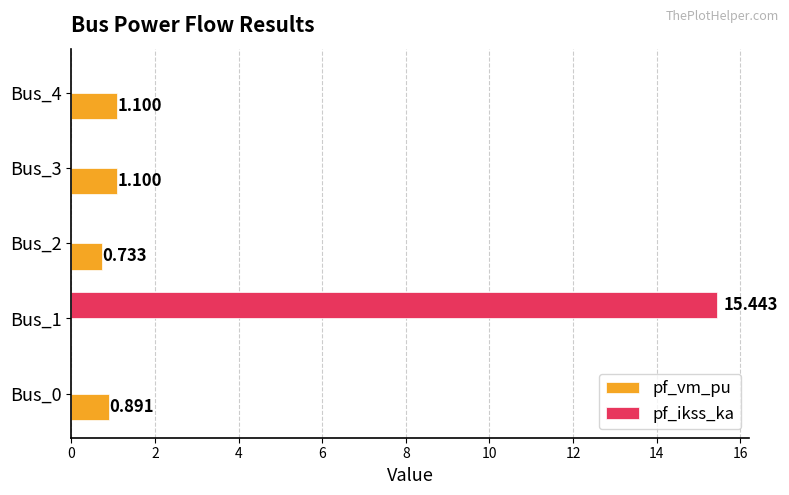

Which series changed the most between Bus_2 and Bus_4?

pf_vm_pu